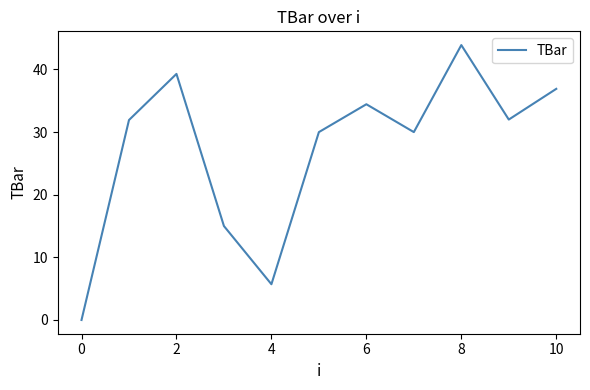

What is the greatest value displayed?

43.9